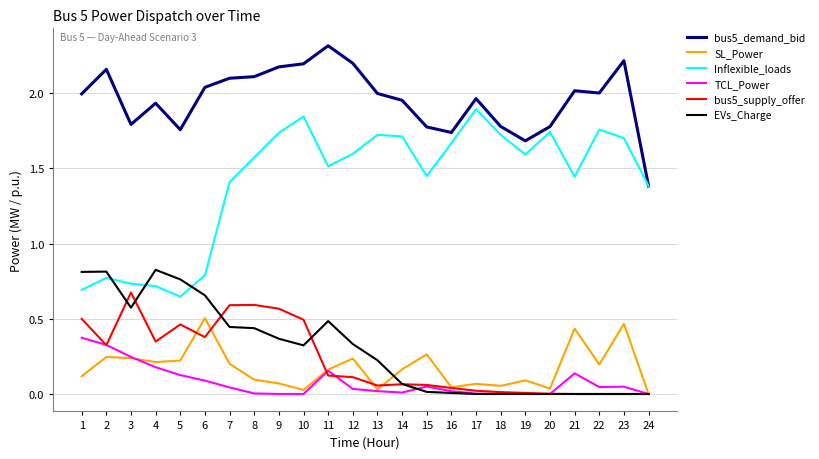

Between 3 and 23, which series saw the biggest shift?

Inflexible_loads